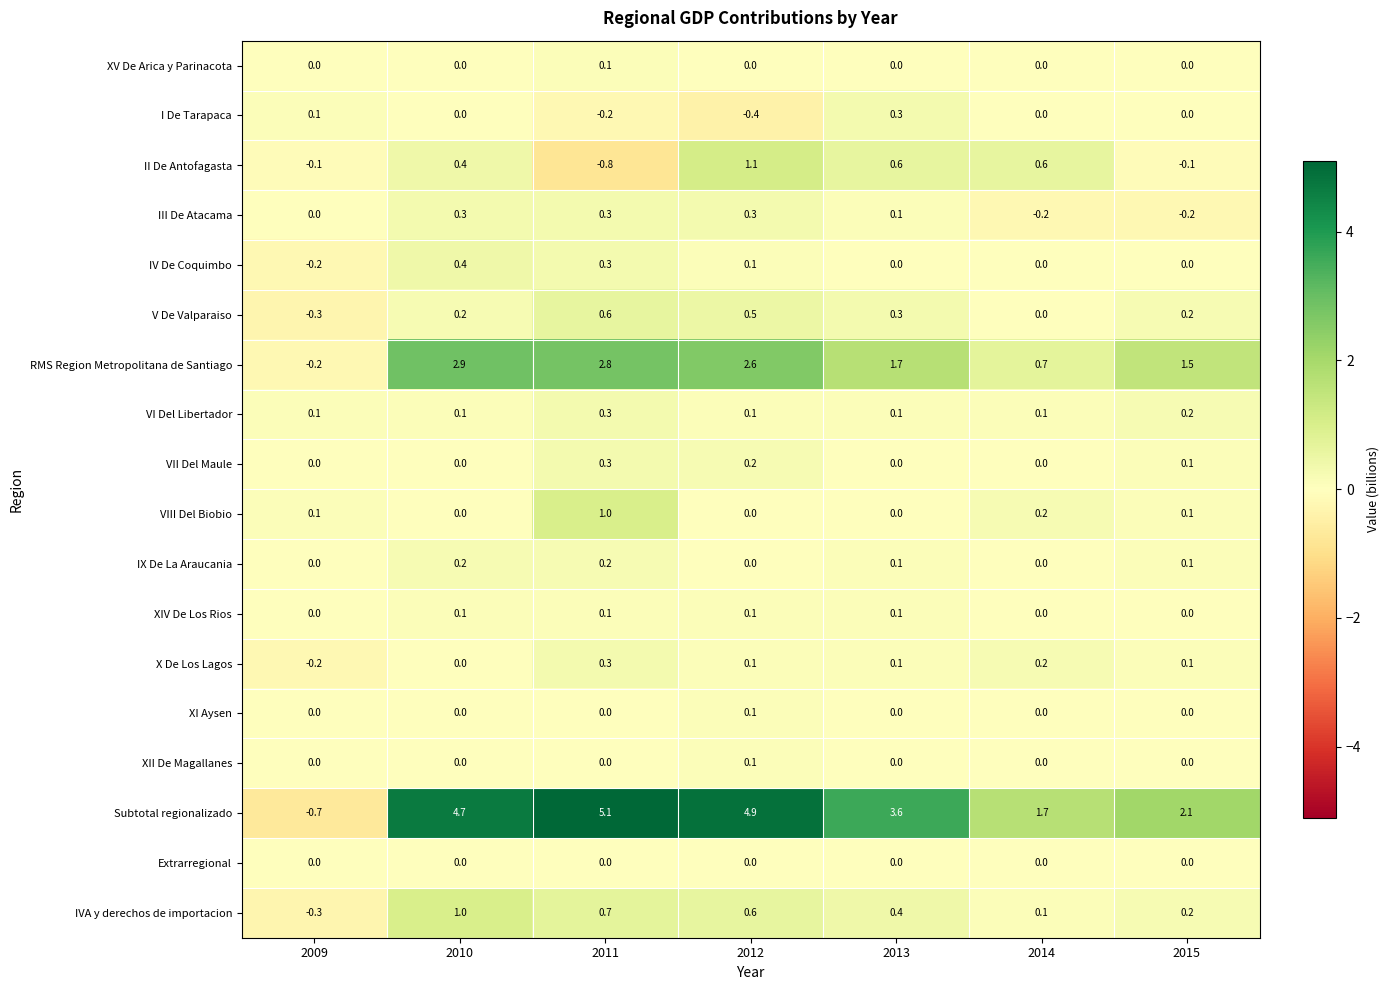

True or false: Subtotal regionalizado has a value of 2.1 at 2015.

True